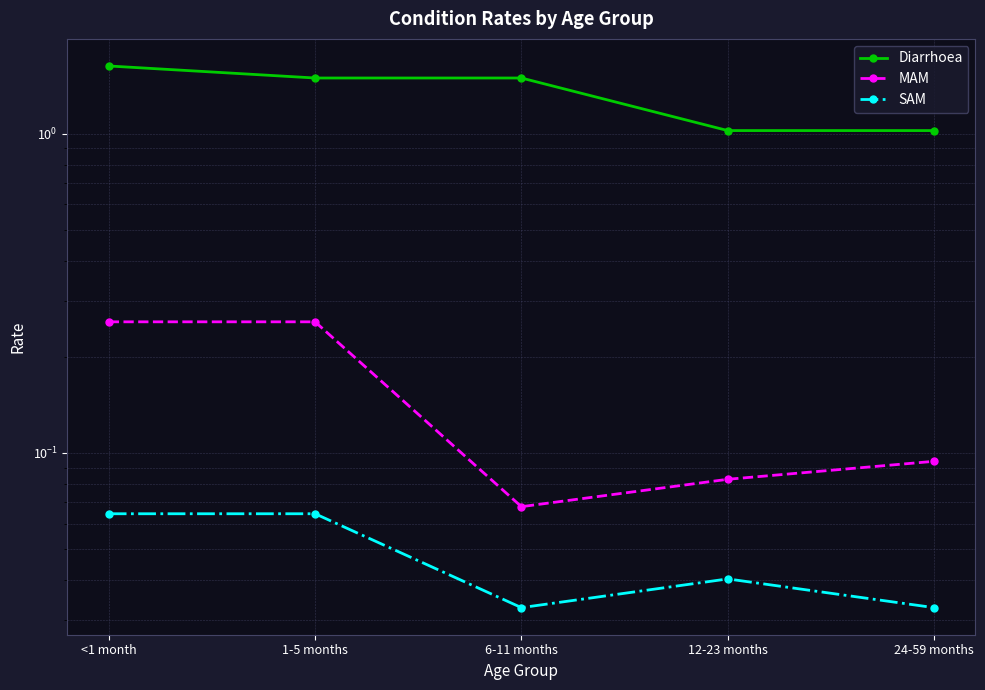

True or false: Diarrhoea and SAM intersect in this chart.

False